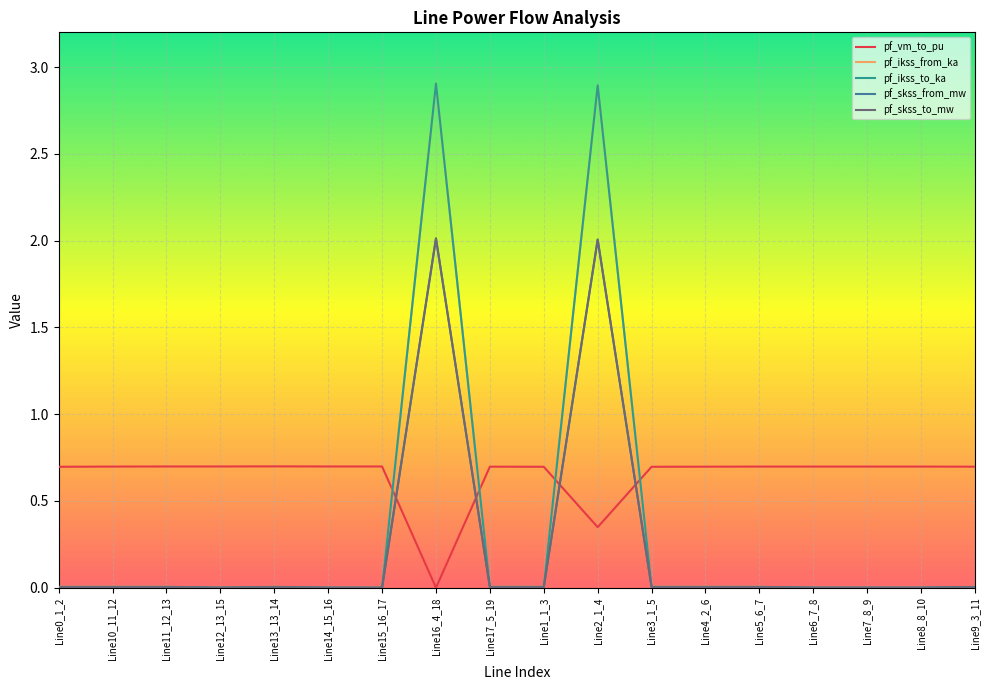

What is the label of the 1st point from the left?

Line0_1_2